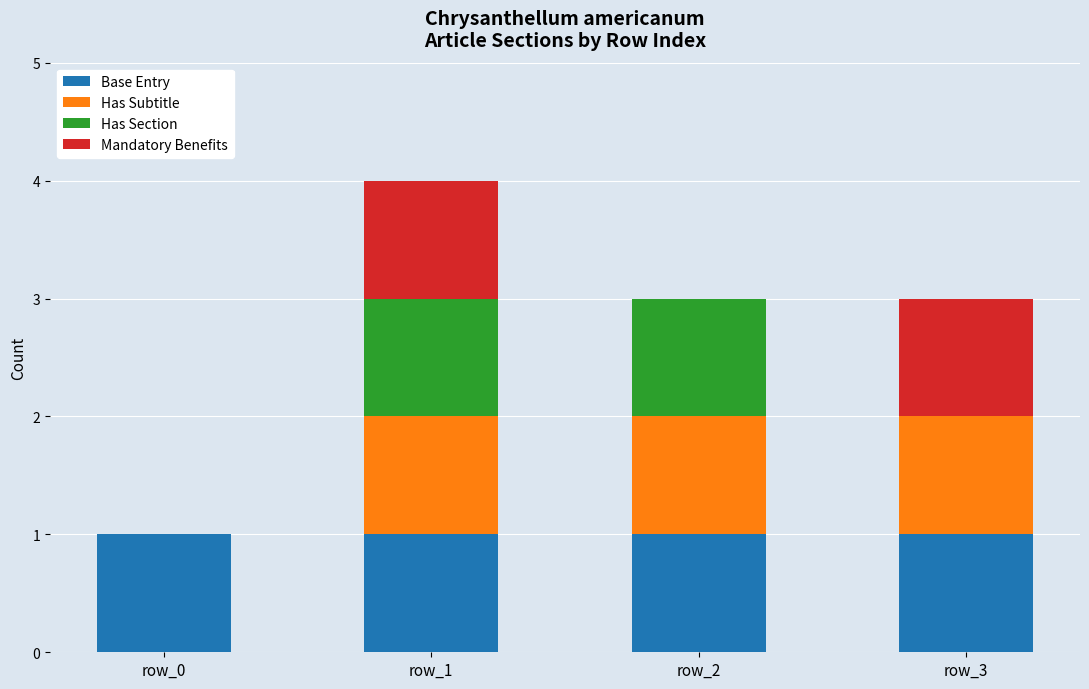

Reading left to right, list the values for the Base Entry series.

row_0=1	row_1=1	row_2=1	row_3=1